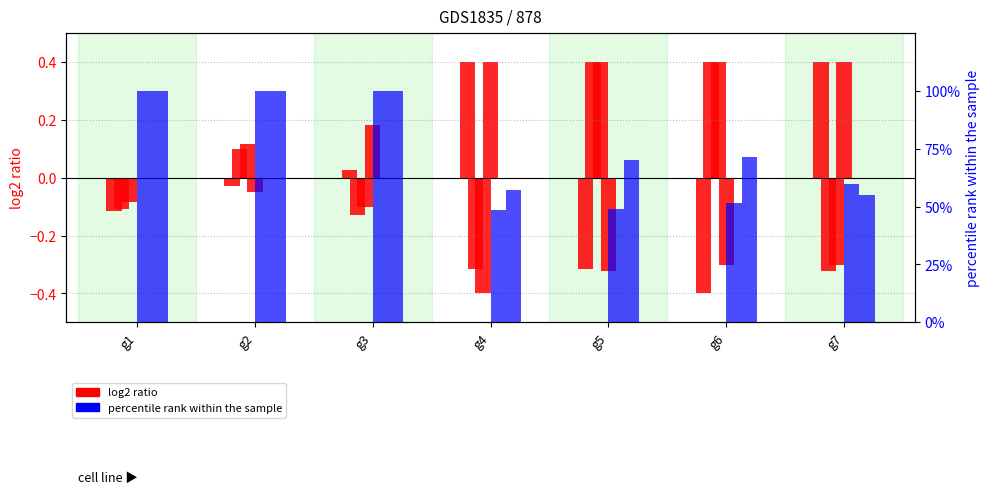

Read the g5 value at g6.

0.4